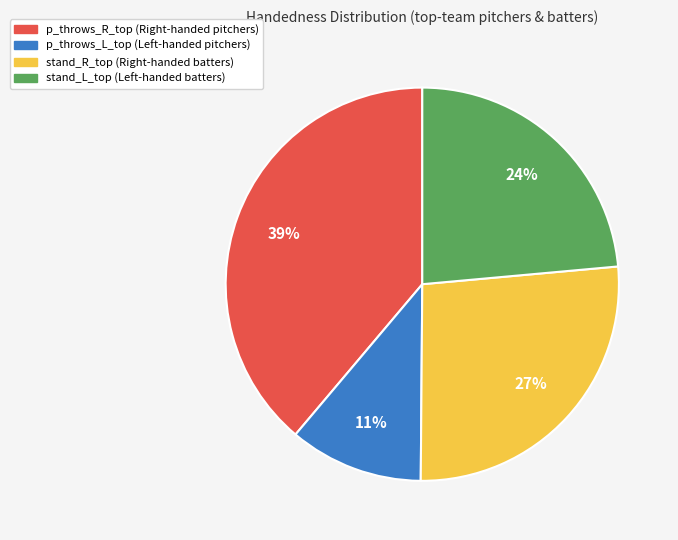

Does any single category account for the majority?

No